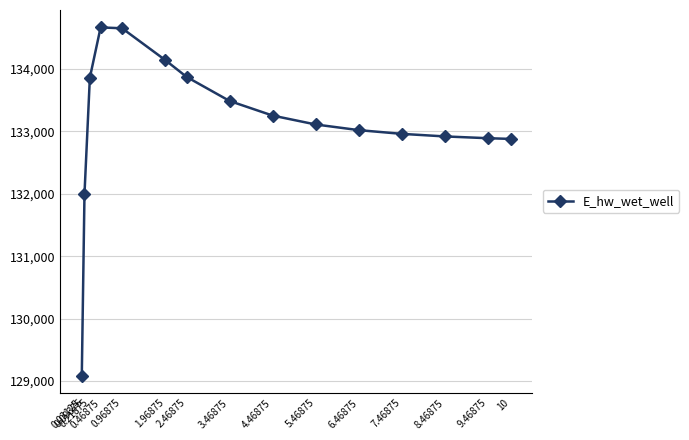

Is it true that the value at 0.46875 is 134668.3?

True